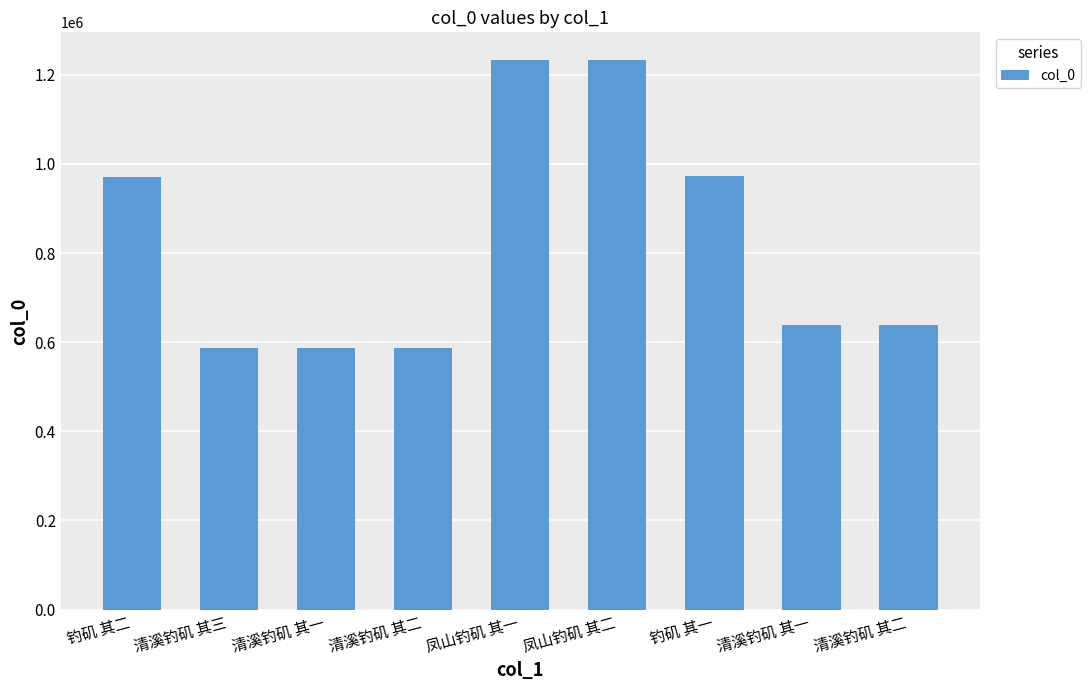

True or false: the data shows 974159 at 钓矶 其一.

True